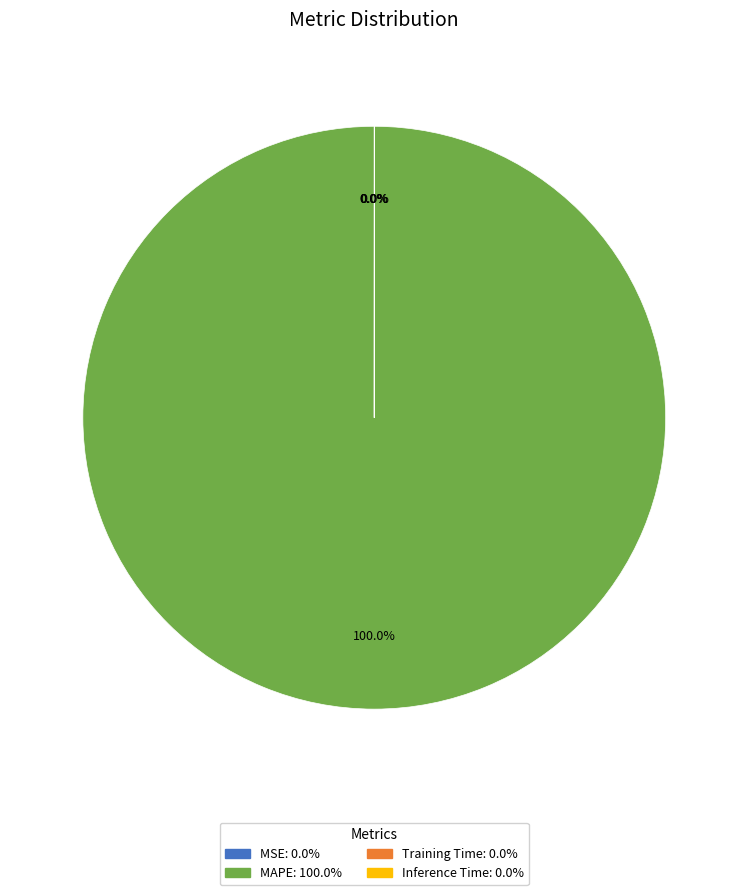

Count the number of slices in the pie.

4